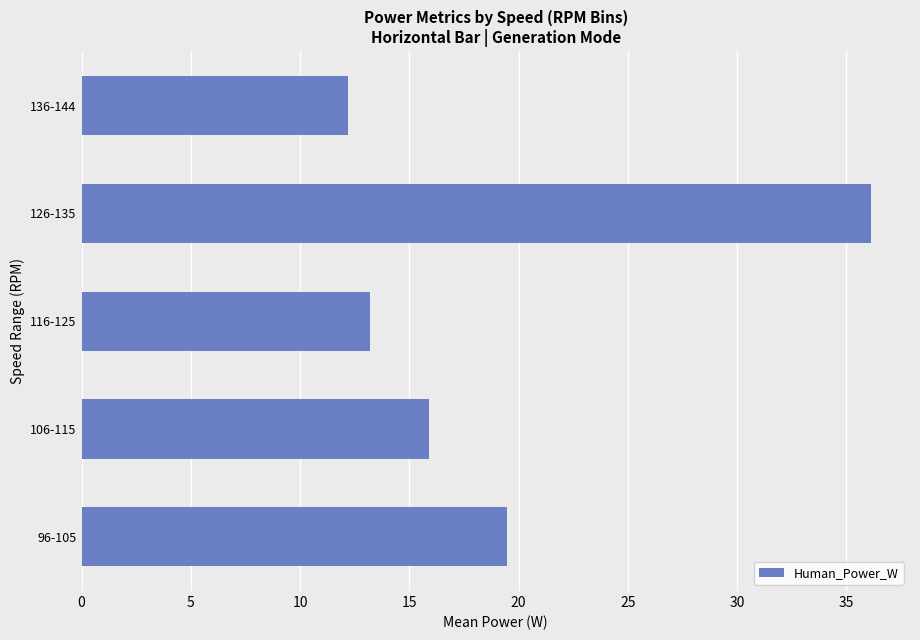

The value at 96-105 is 28.8. True or false?

False